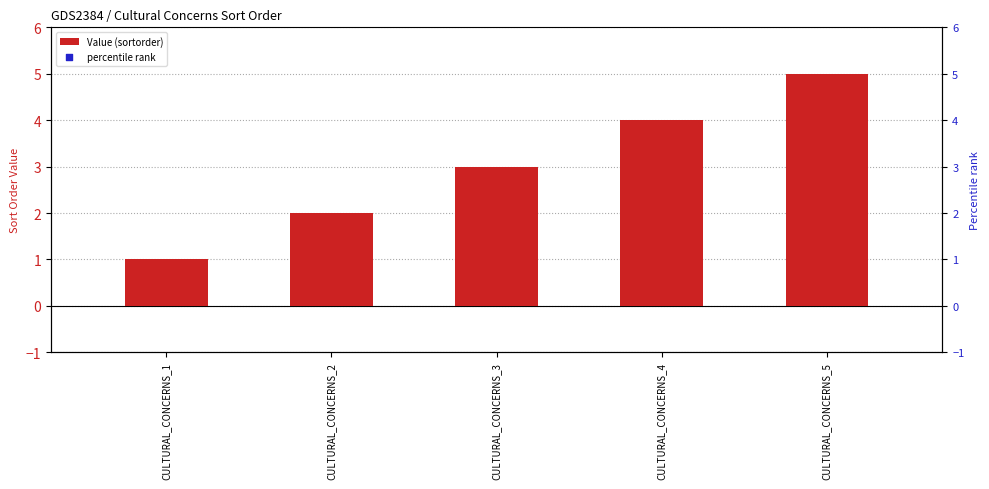

At how many categories does at least one series exceed 84?

1